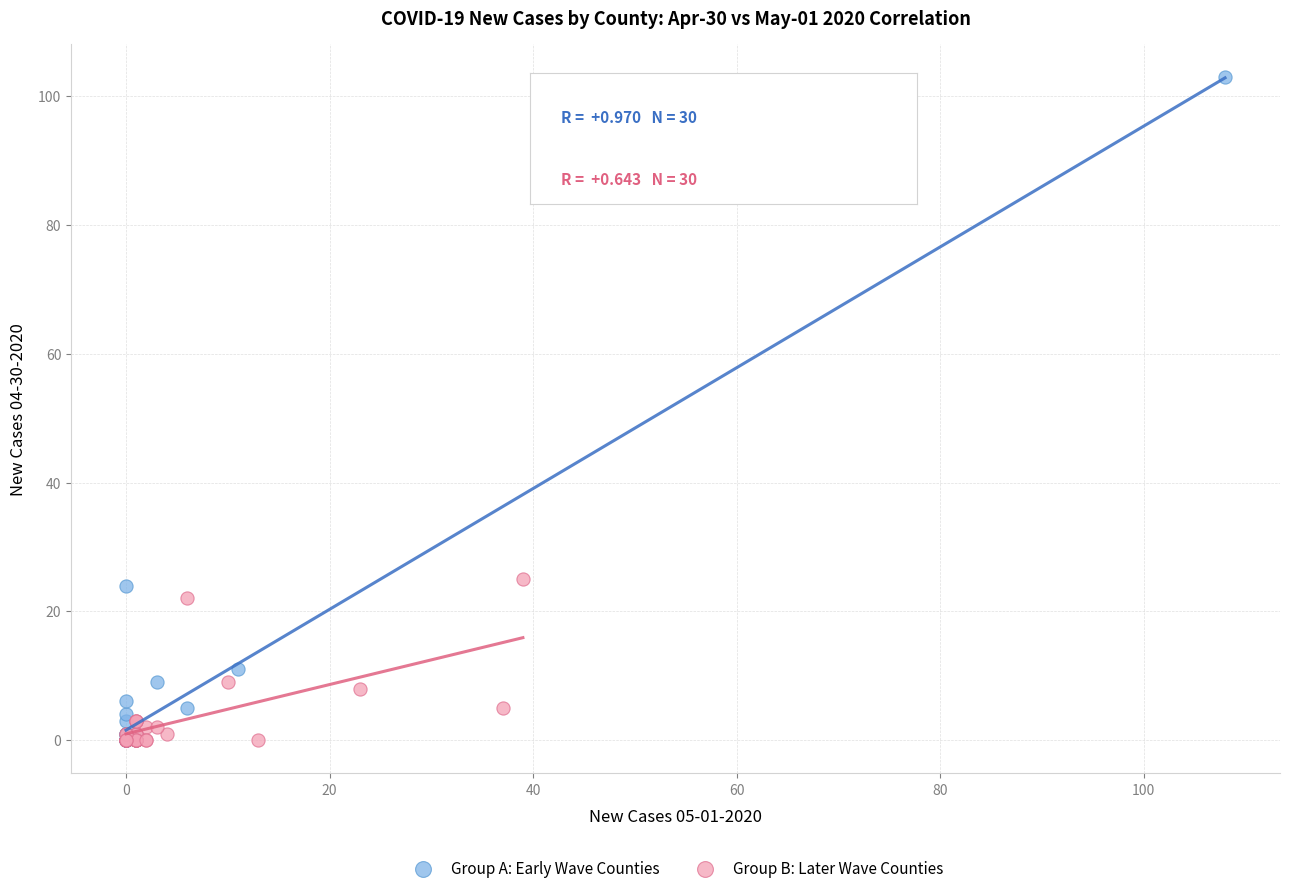

Which series has the widest spread of Y values?

Group A: Early Wave Counties